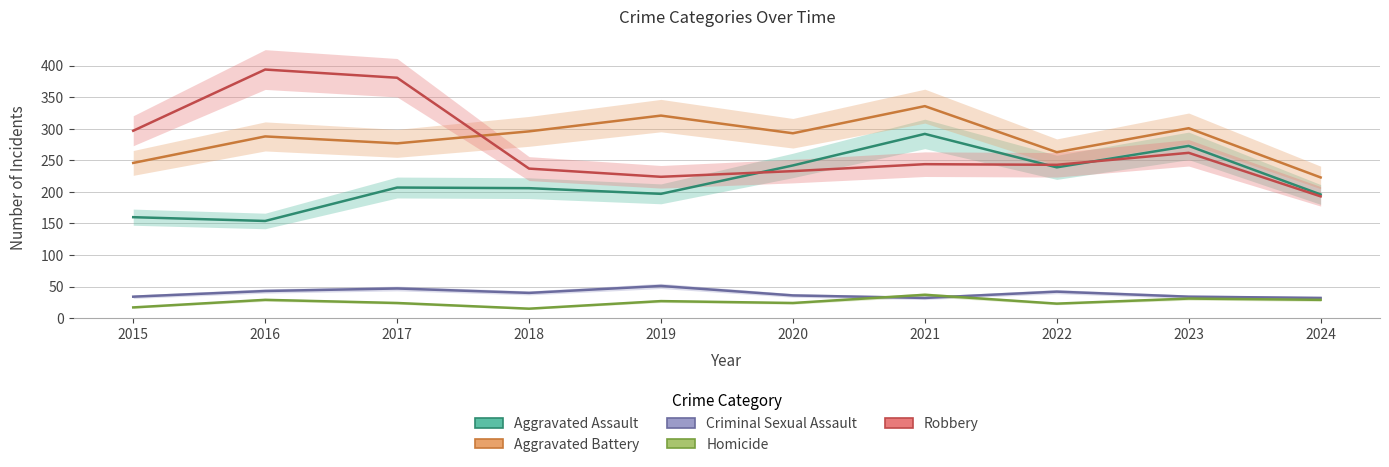

What is the value of the Robbery point at the 1st from the left?

297